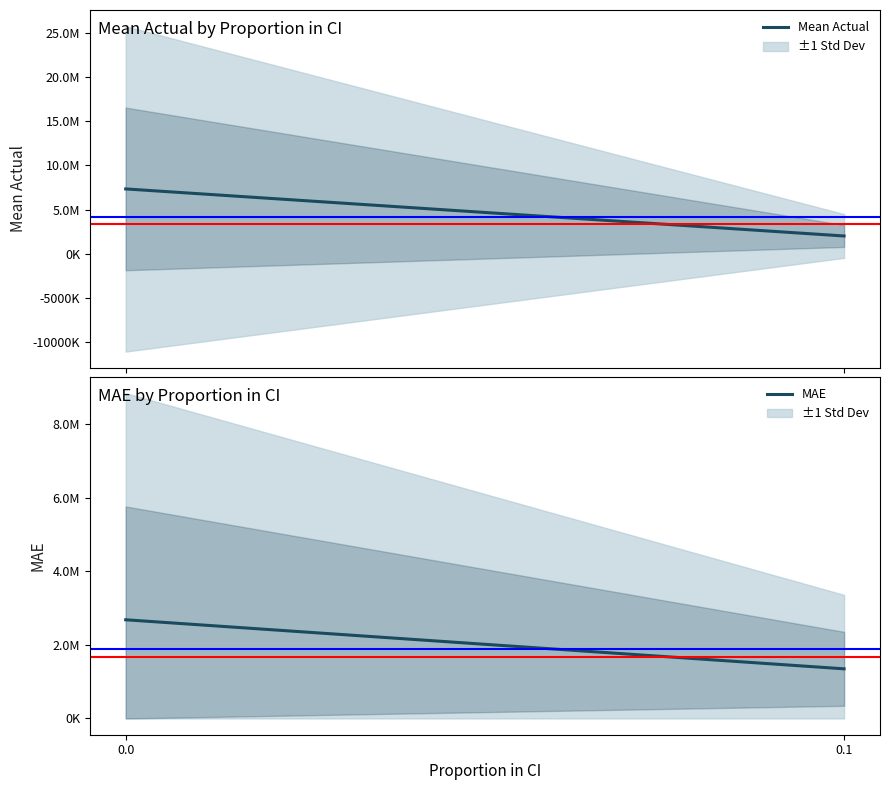

What are all the series names shown in the legend?

Mean Actual, MAE